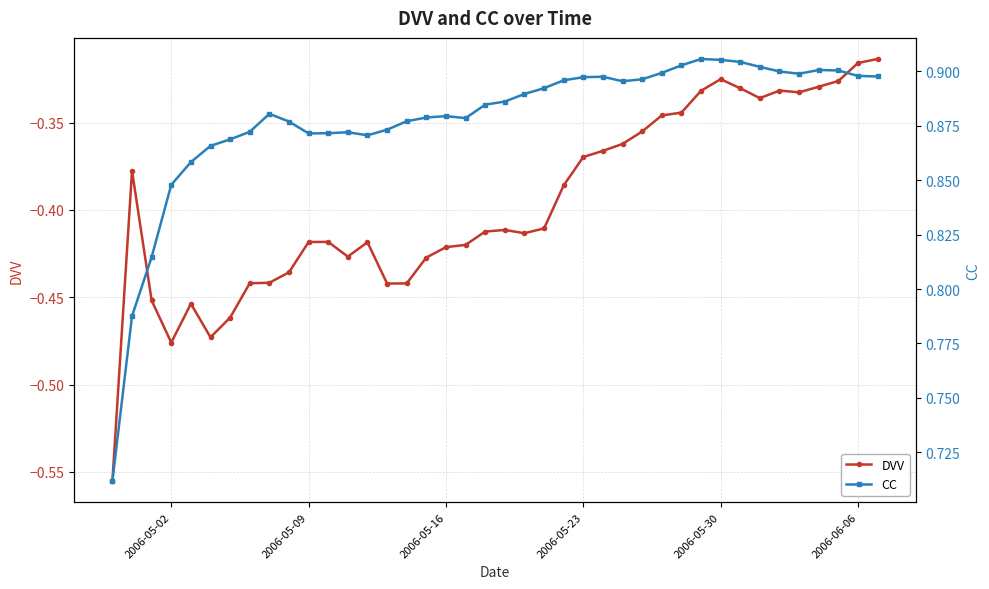

At which category does DVV reach its first local valley?

2006-05-02